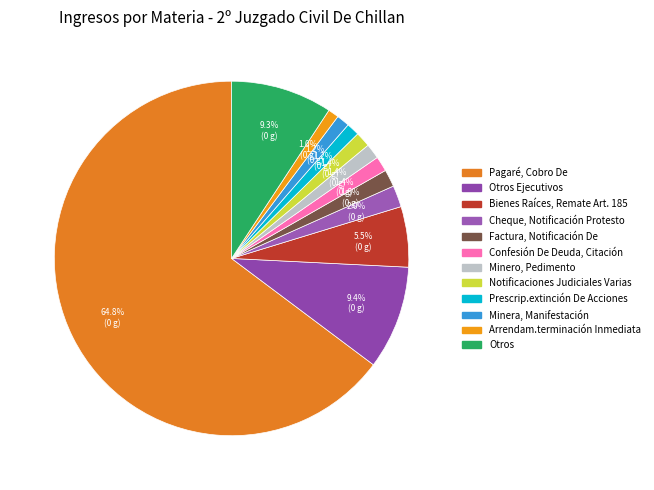

Count the number of slices in the pie.

12